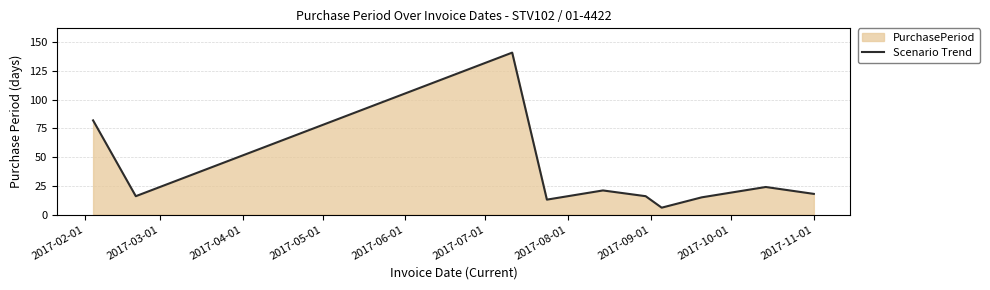

What is the maximum value shown in the chart?

141